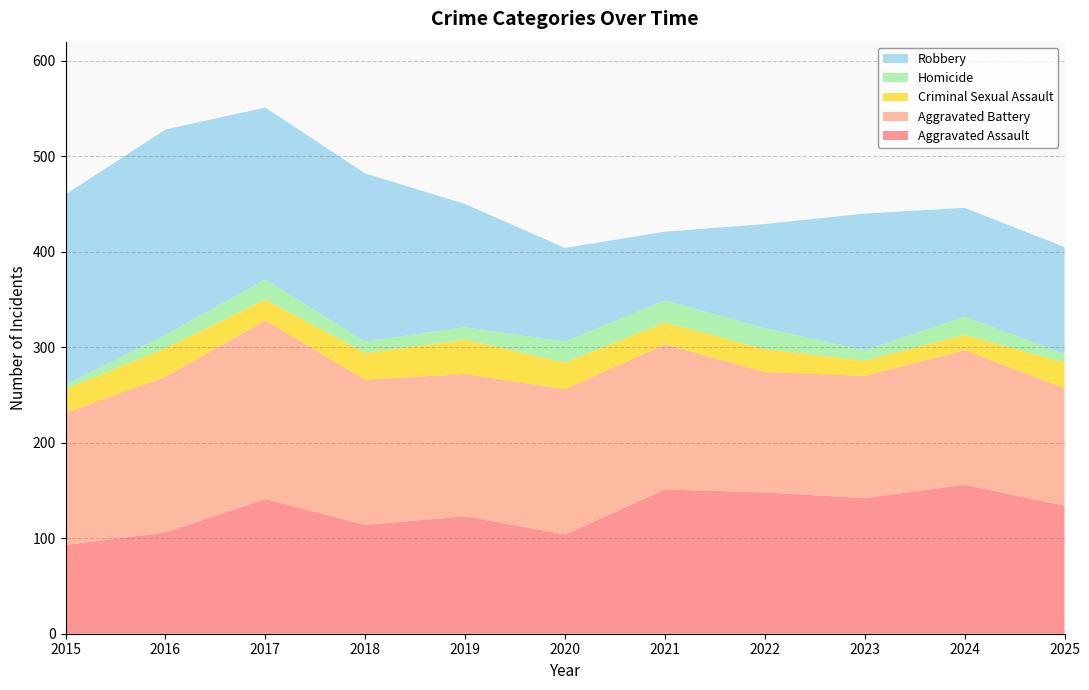

Reading right to left, extract all data points from this chart.

Aggravated Assault: 134	156	142	148	151	104	123	114	141	106	93
Aggravated Battery: 123	141	128	126	152	152	149	152	187	163	138
Criminal Sexual Assault: 27	16	16	24	23	28	36	28	22	30	25
Homicide: 9	19	11	22	23	22	13	12	21	14	5
Robbery: 112	114	143	109	72	98	129	176	180	215	199